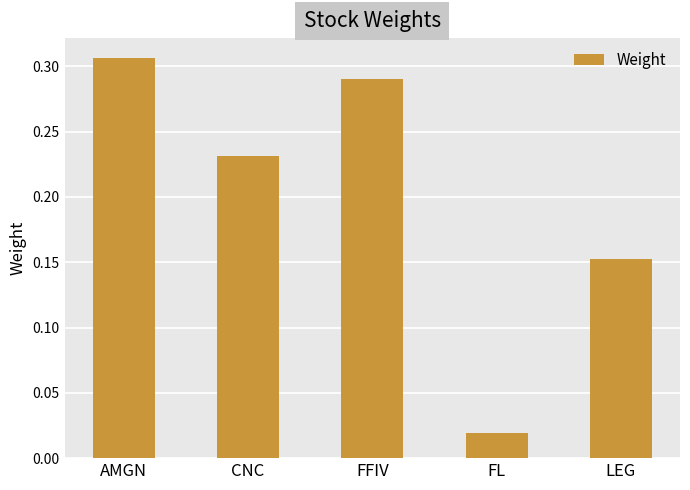

At which category does the chart reach its minimum across all series?

FL